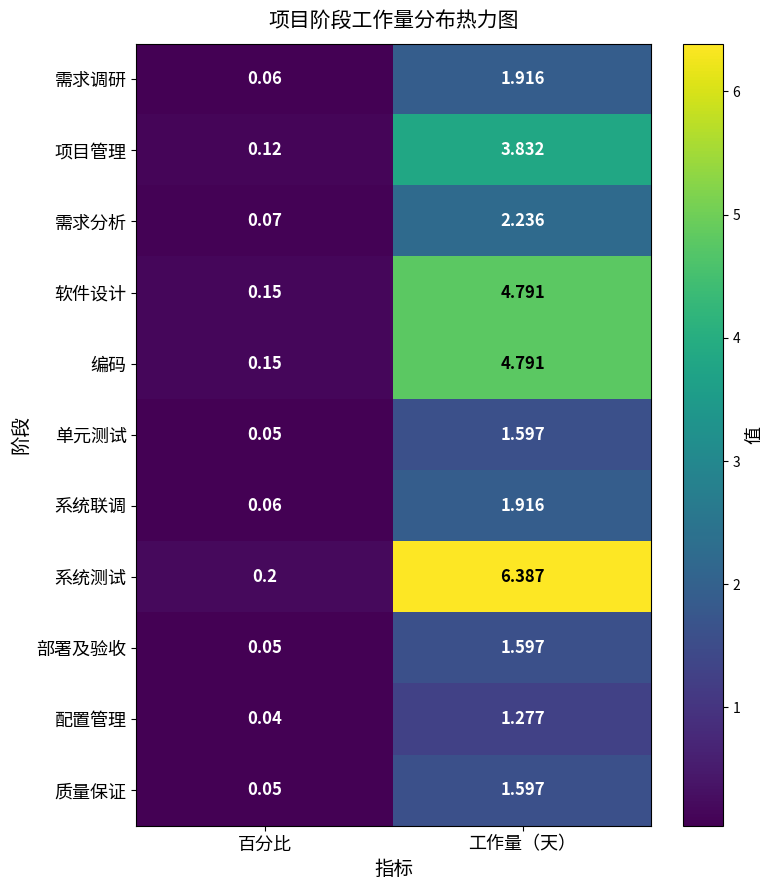

At which label is 需求分析 closest to 1?

百分比